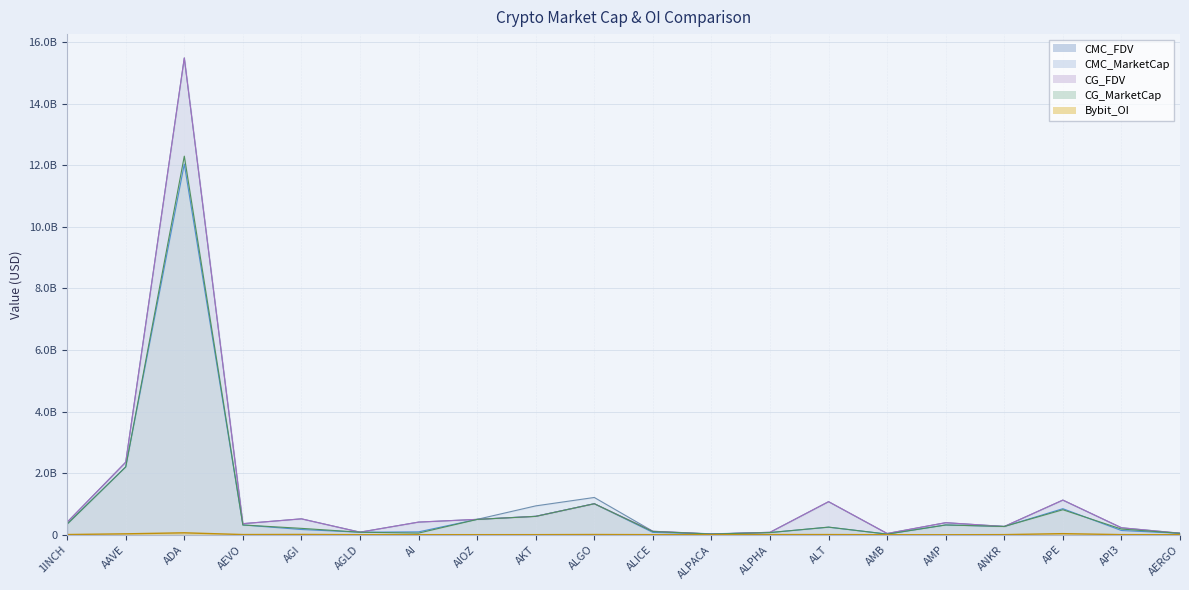

Reading left to right, extract all data points from this chart.

CMC_FDV: 407397857.3	2357423053.1	15482342030.1	360388508.7	516610506.8	85079253.6	410440745.8	499786575.3	937202023.9	1210504714.0	112935556.2	29033346.9	79198869.5	1072843681.6	40762283.1	390942850.3	268415272.8	1124309022.1	226986783.9	50080462.8
CMC_MarketCap: 346549796.1	2203937773.6	12035275885.5	317922745.1	169706683.2	82218463.7	93760057.9	499786575.3	598894691.3	1008202455.1	76698300.3	23302763.5	70962187.1	244873802.0	21963270.7	318081133.3	268415272.8	846212888.8	137160004.1	46574830.2
CG_MarketCap: 346153387.0	2201503891.0	12293366463.0	317107931.0	207396917.0	82375492.0	53433517.0	497968968.0	596330458.0	1007362867.0	104128645.0	23324758.0	70850721.0	248357348.0	19445616.0	317702761.0	268641754.0	812214486.0	184825181.0	46504065.0
CG_FDV: 406931846.0	2354828991.0	15481597987.0	359464858.0	516412753.0	82375492.0	411027052.0	499802802.0	598367170.0	1007362877.0	113080882.0	23324758.0	79074465.0	1074946141.0	40703832.0	392271700.0	268641754.0	1125810196.0	226674208.0	50004371.0
Bybit_OI: 6419065.0	29800137.0	62793094.0	6000565.0	9705376.0	1806217.0	1743999.0	2007509.0	2782442.0	7191036.0	2945873.0	909826.0	5562189.0	5708550.0	1128234.0	0.0	3720148.0	35645845.0	3930942.0	796910.0